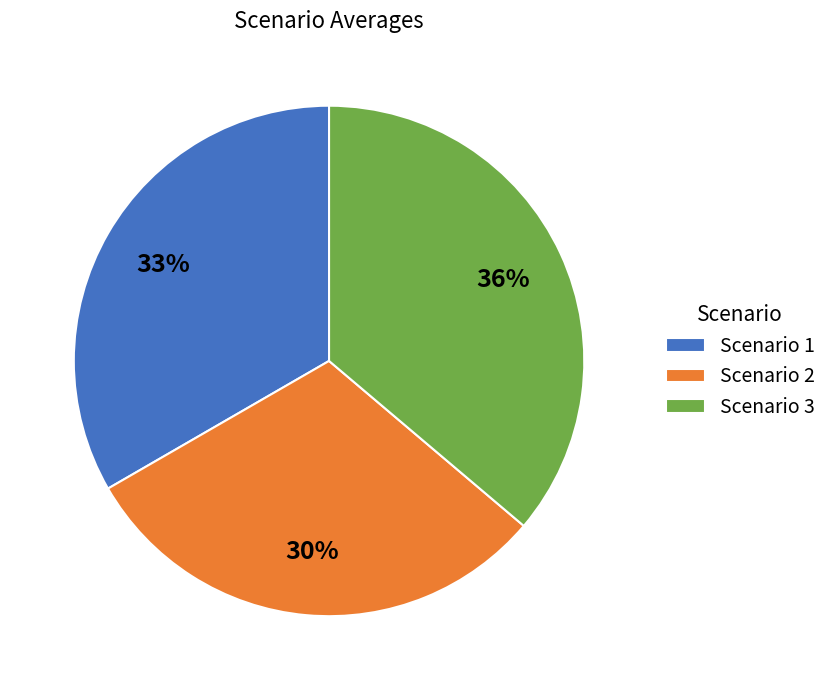

Does Scenario 1 represent more than half of the total?

No